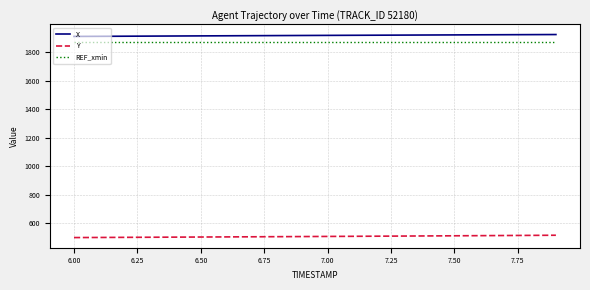

True or false: X and Y cross at least once.

False